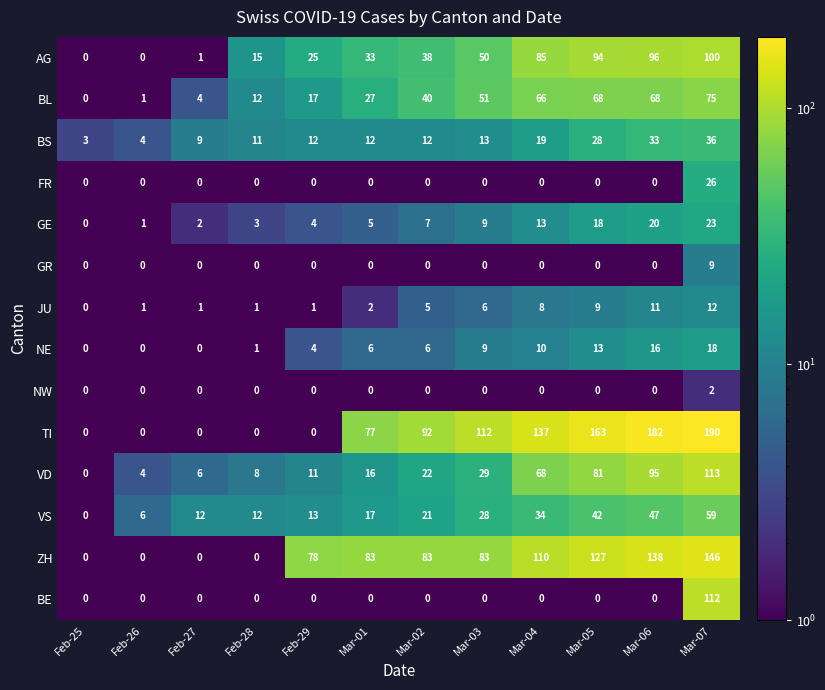

Between Feb-26 and Mar-05, which series saw the biggest shift?

TI